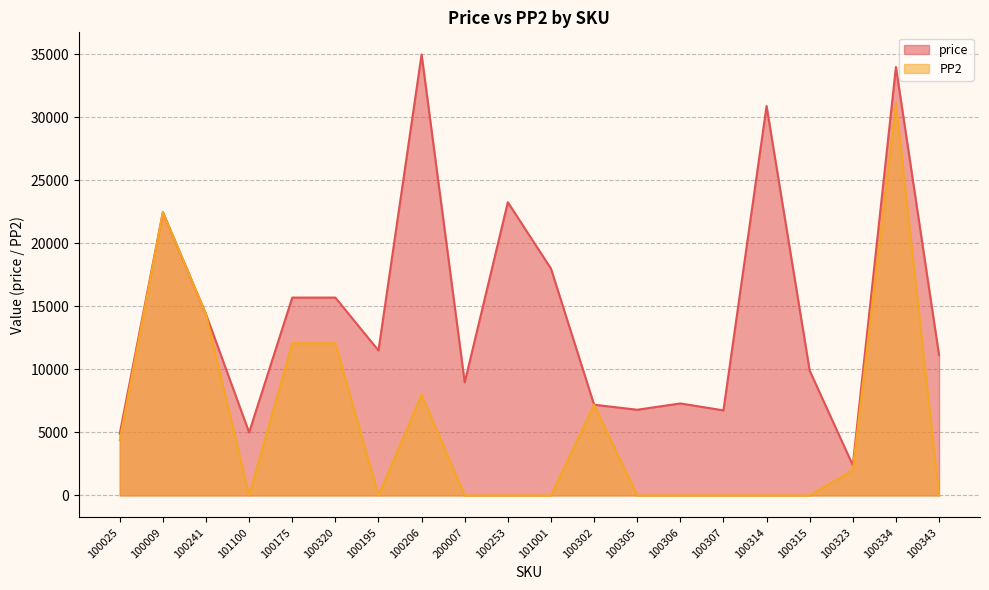

What is the spread (max minus min) of values at 101001?

18000